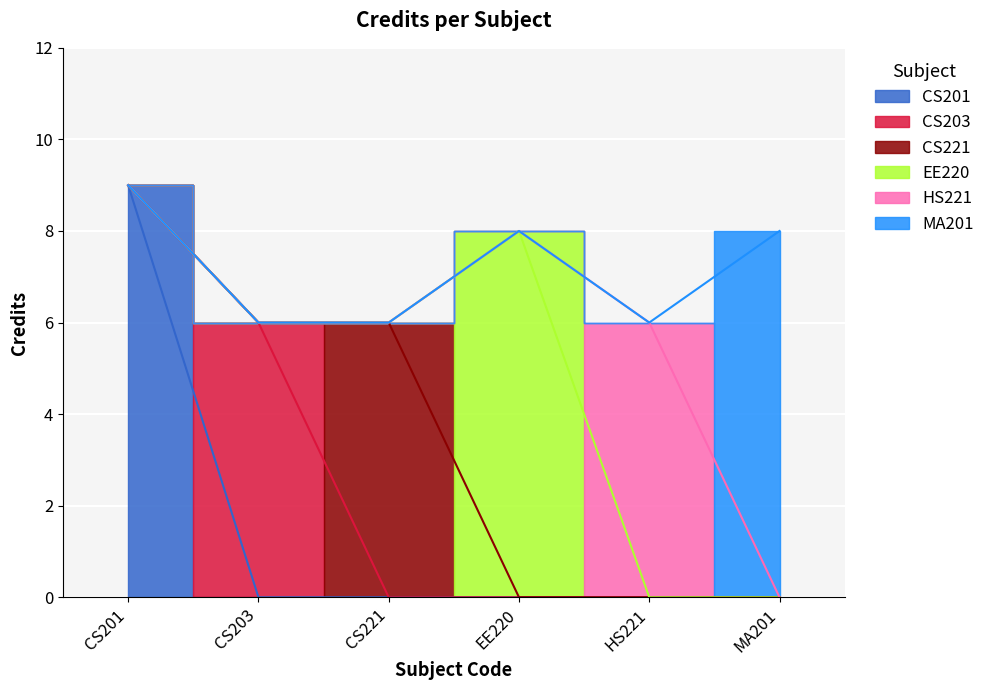

Reading left to right, extract all data points from this chart.

9	6	6	8	6	8